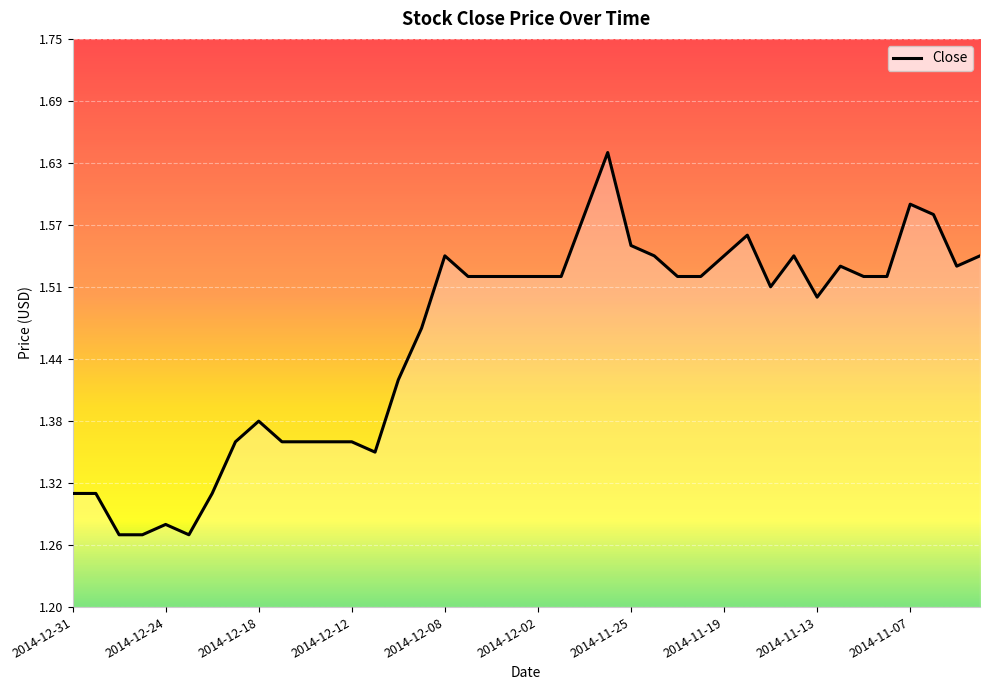

What is the difference between the maximum and minimum values?

0.4